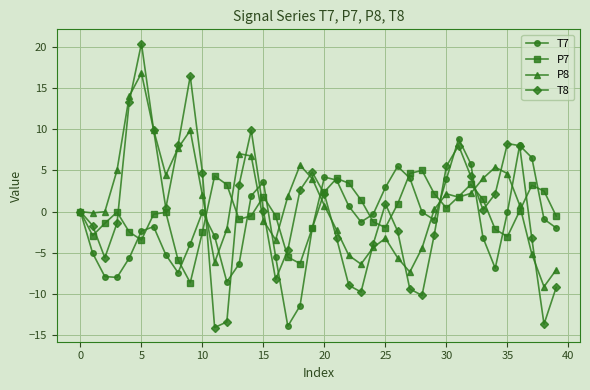

What is the smallest value displayed?

-14.1